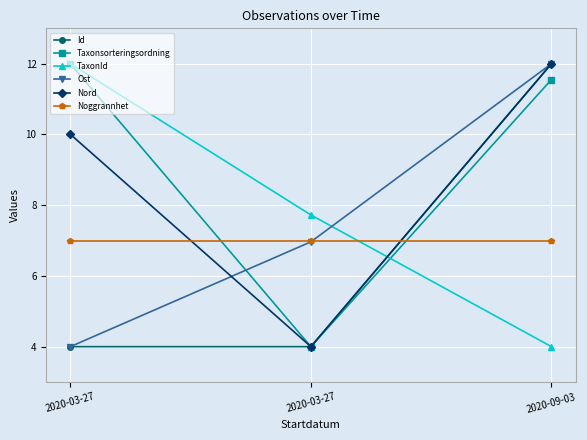

How many lines are shown in the chart?

6